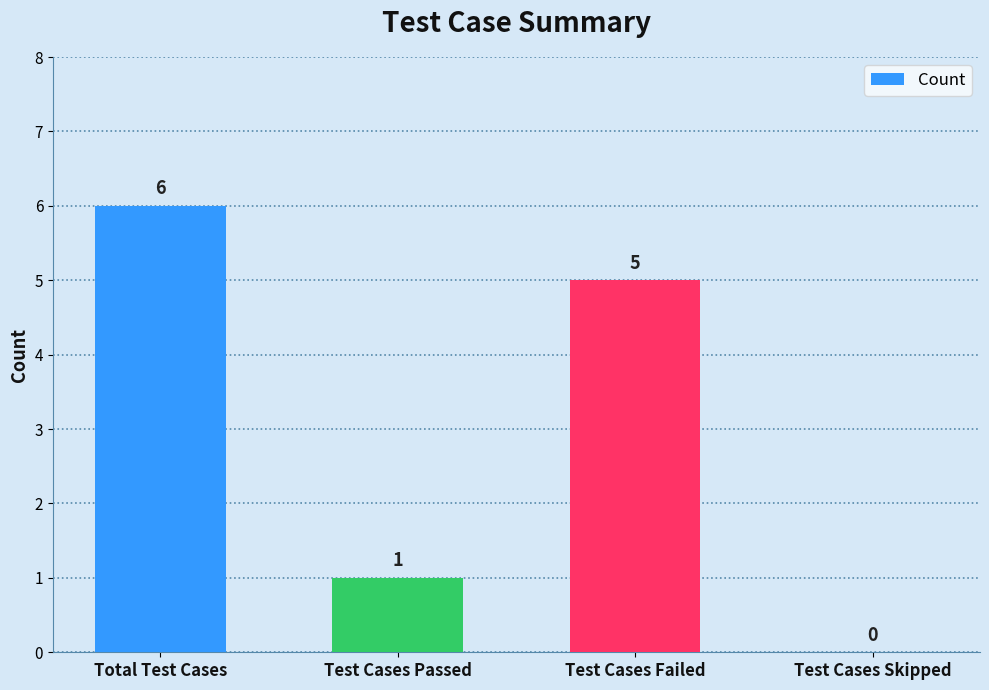

Which has a higher value, Test Cases Skipped or Test Cases Failed?

Test Cases Failed